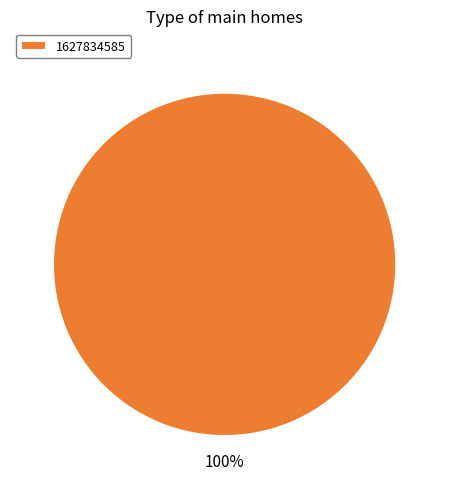

Is it true that 1627834585 is 100% of the pie?

True